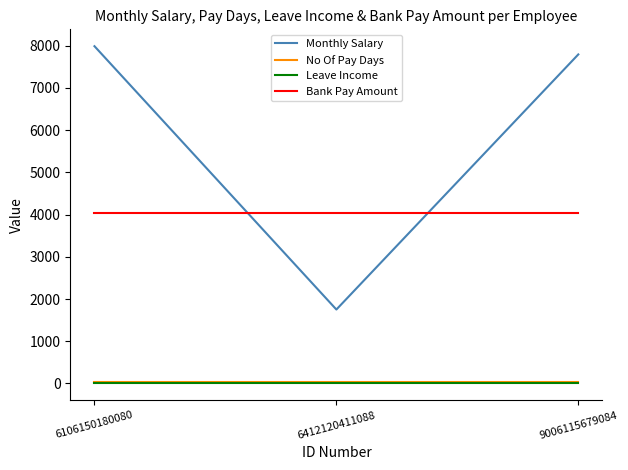

Which series changed the most between 6106150180080 and 6412120411088?

Monthly Salary